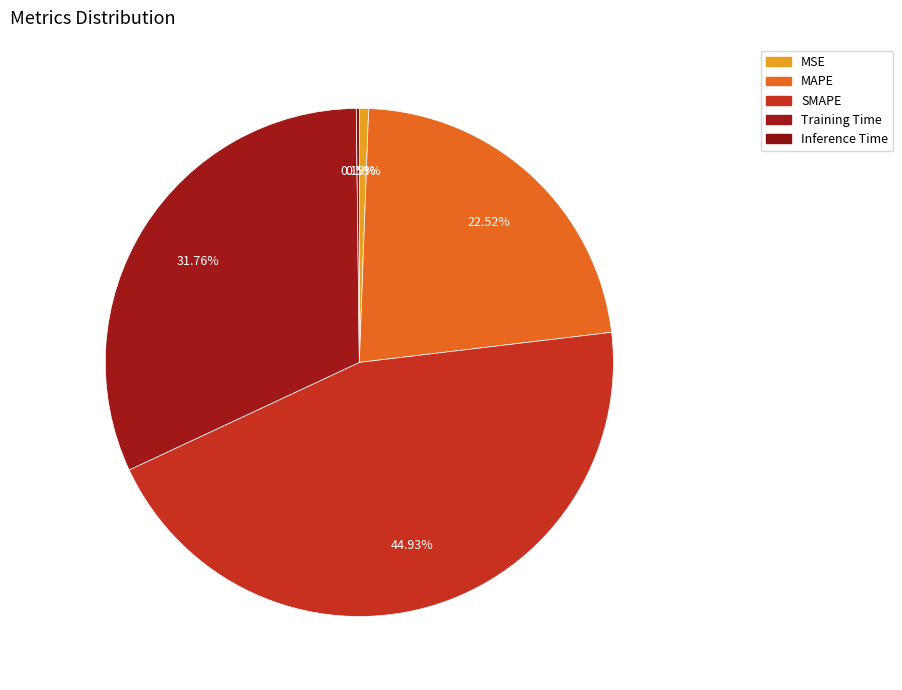

Combined, what portion of the pie is MAPE and MSE?

23.1%